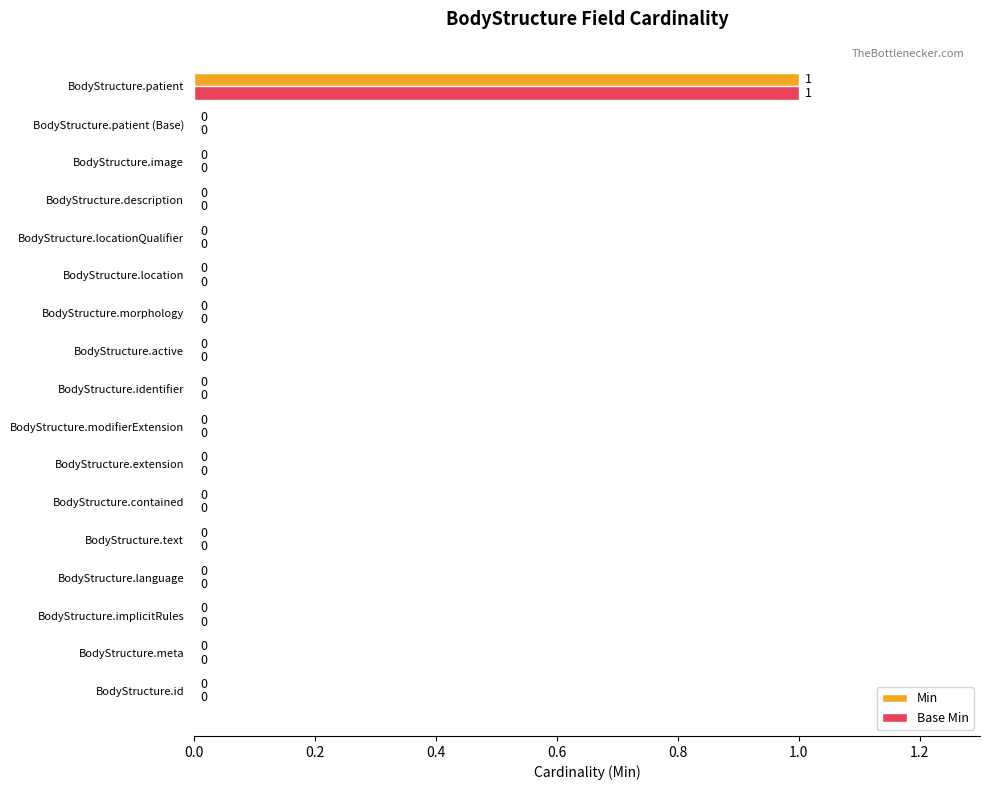

At which category is the sum across all series the highest?

BodyStructure.patient